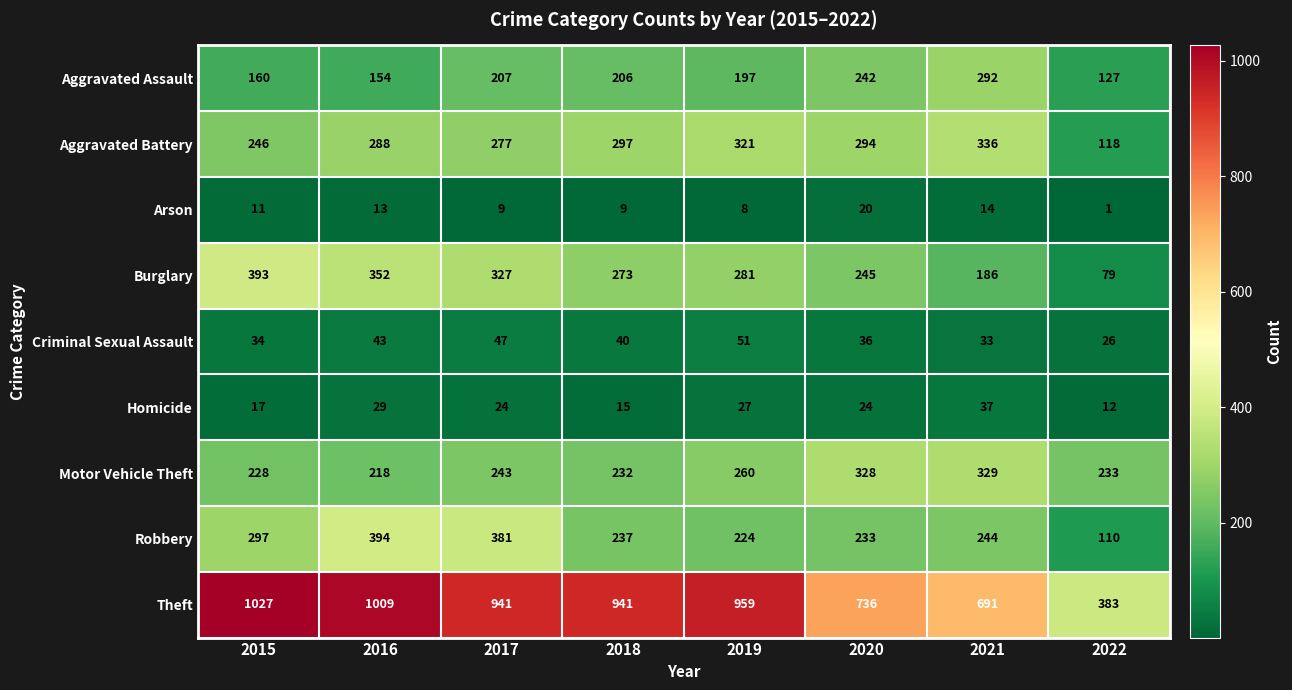

What is the difference between the highest and lowest values at 2016?

996